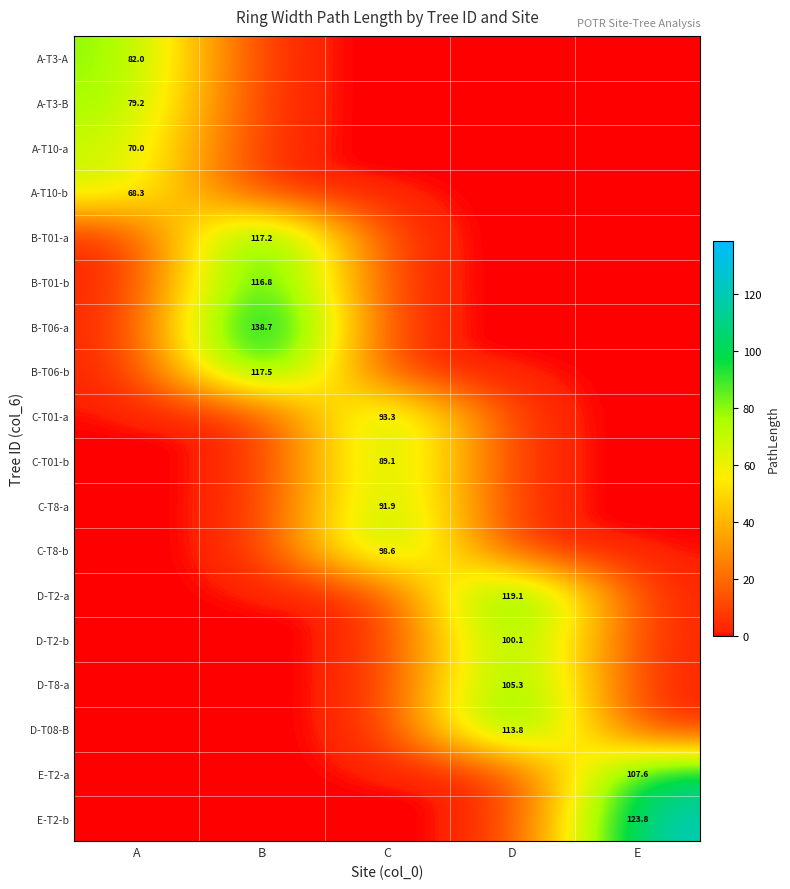

List the labels in order of B-T06-a value, smallest first.

A, C, D, E, B